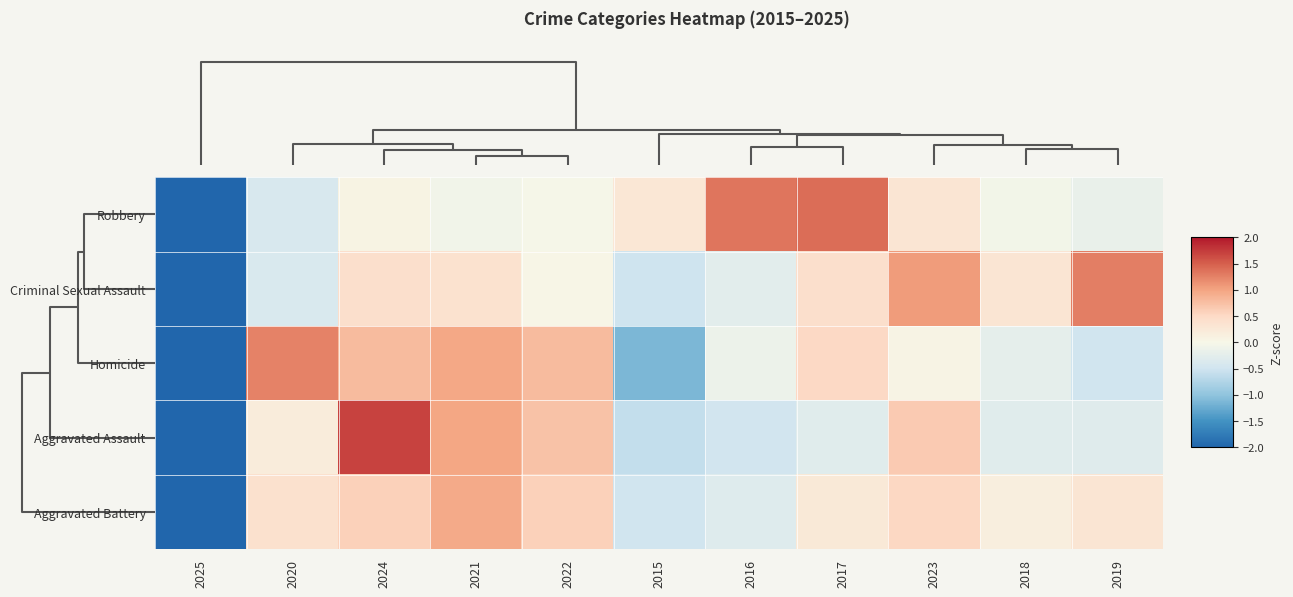

How many data points does each series have?

11